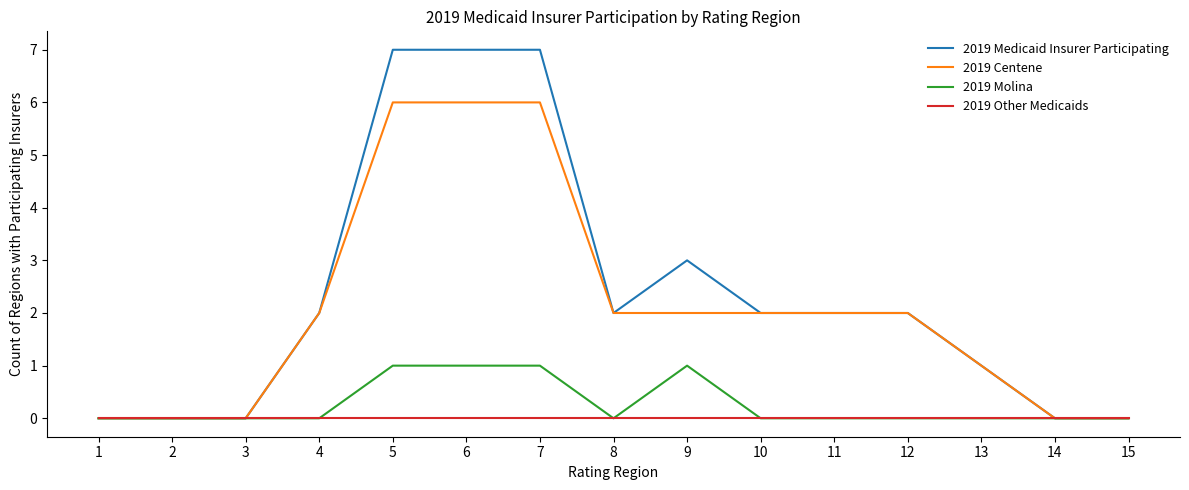

Which series has the largest total across all categories?

2019 Medicaid Insurer Participating